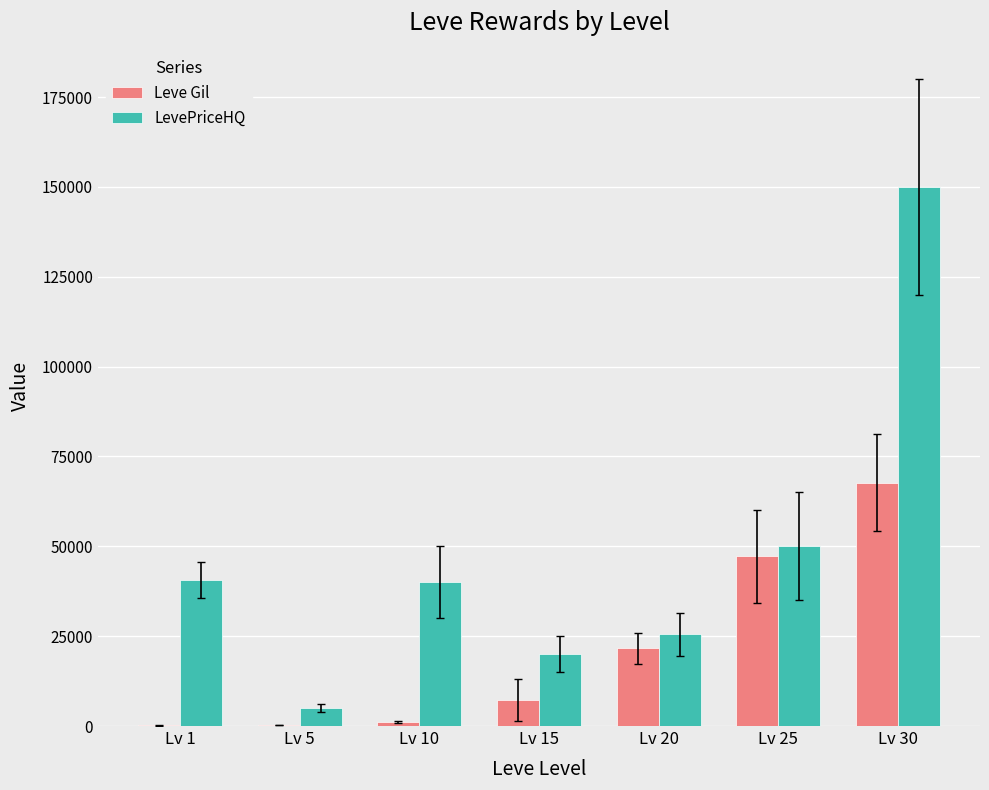

The value of LevePriceHQ at Lv 20 is 25519. True or false?

True